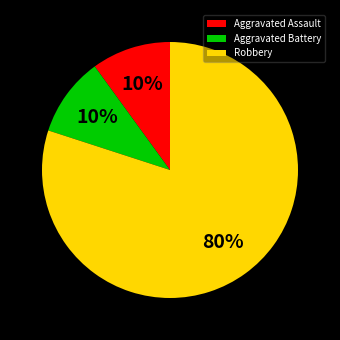

Is it true that Robbery is 71% of the pie?

False